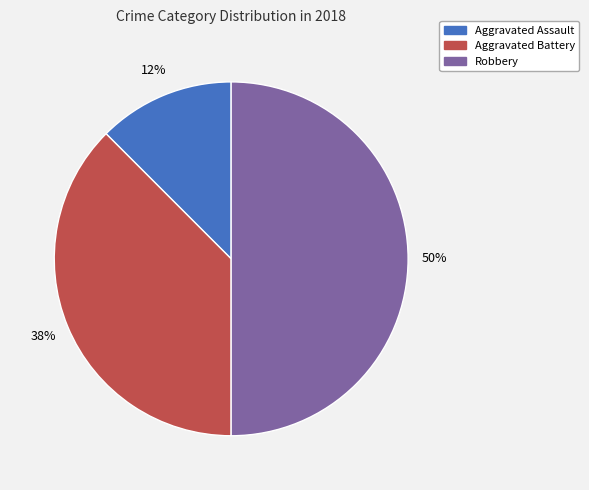

Do Robbery and Aggravated Battery together represent more than half of the pie?

Yes